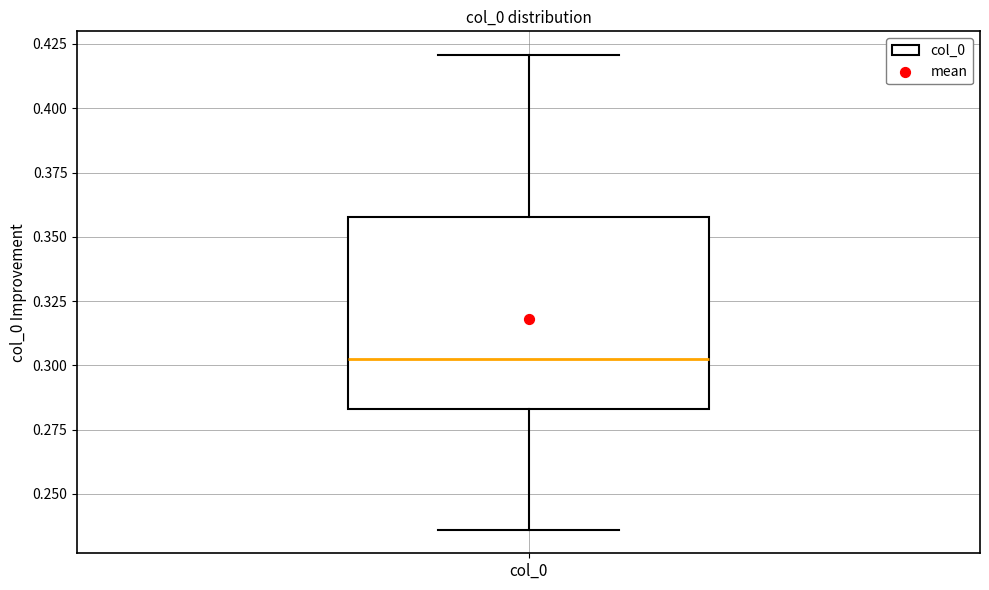

Where does the upper whisker of the box for col_0 end on the y-axis? The values are not printed on the chart, so give them approximately, as read against the axis.

0.420